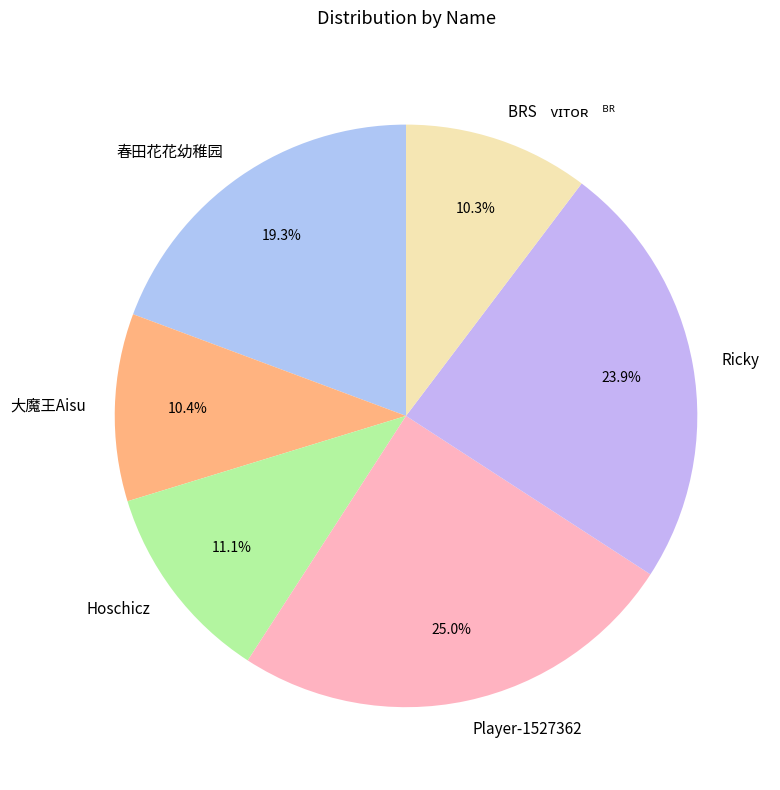

Which slice is the largest?

Player-1527362